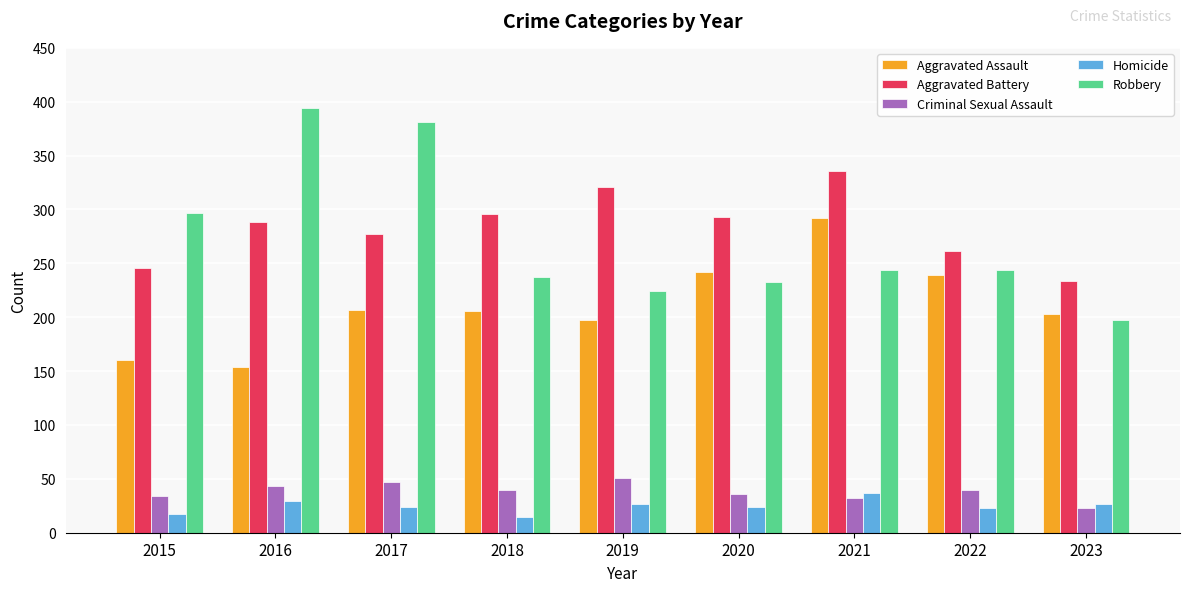

What is the difference between the highest and lowest values at 2021?

304